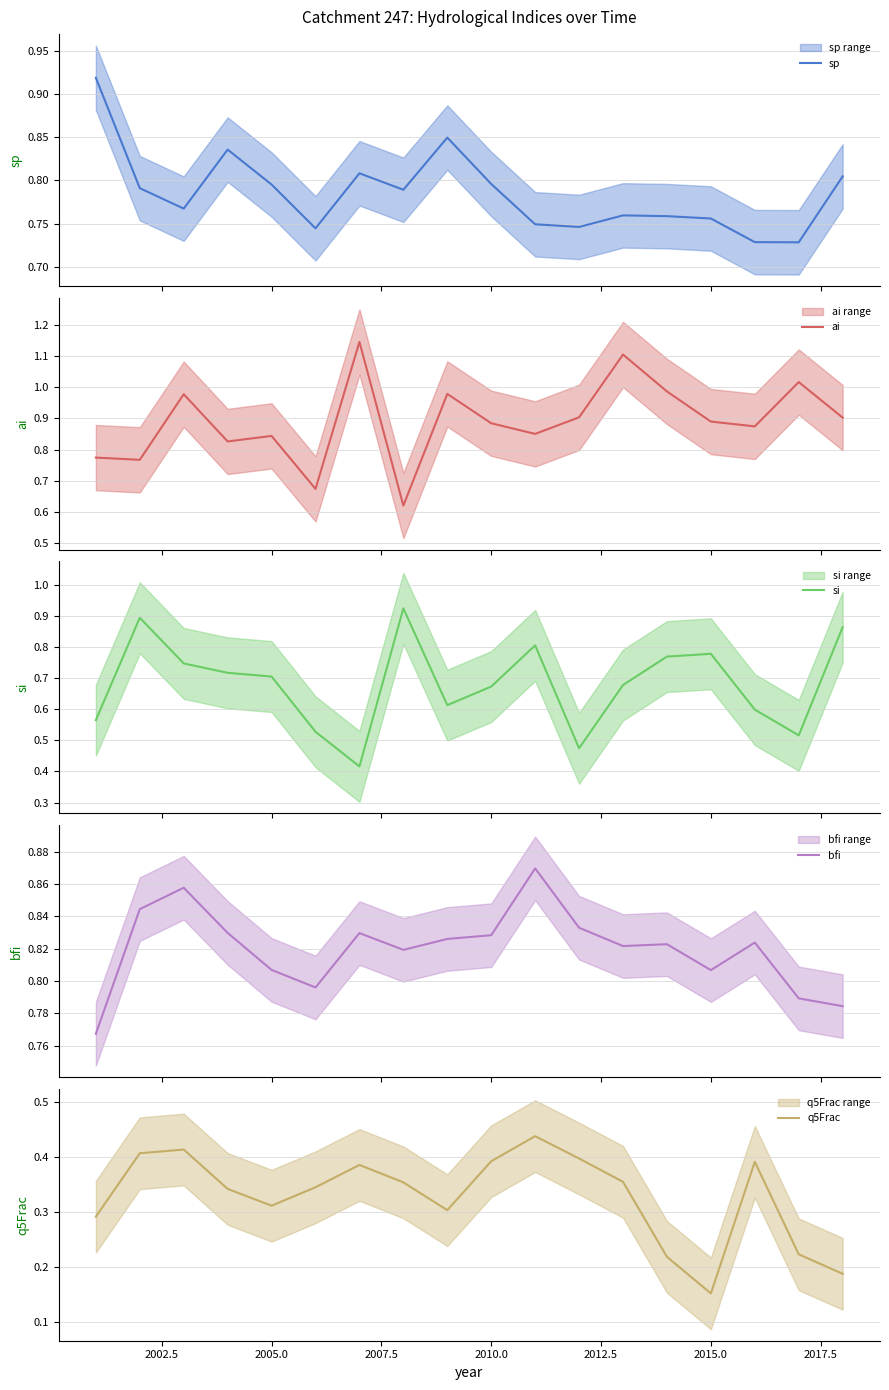

What are all the series names shown in the legend?

sp, ai, si, bfi, q5Frac